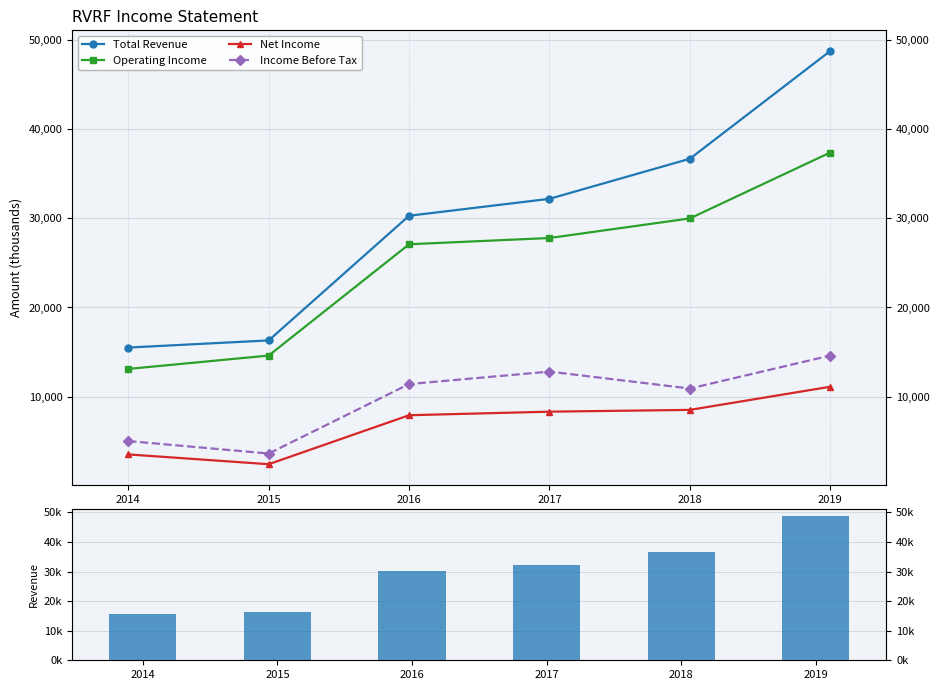

How many values in the Net Income series are below 8300?

3